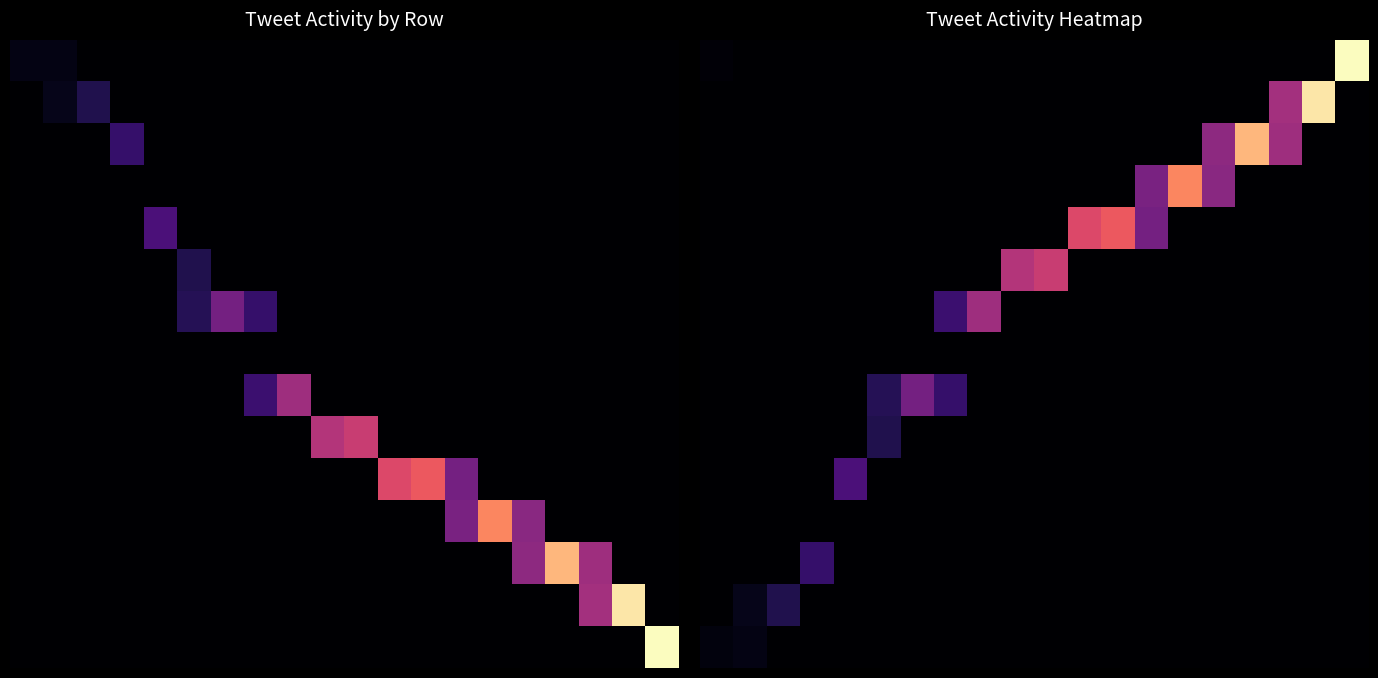

Which series has the largest total across all categories?

2